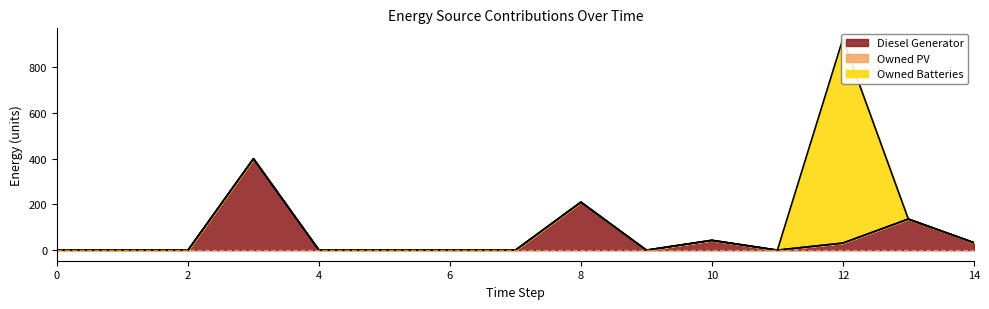

True or false: Owned Batteries and Diesel Generator cross at least once.

True